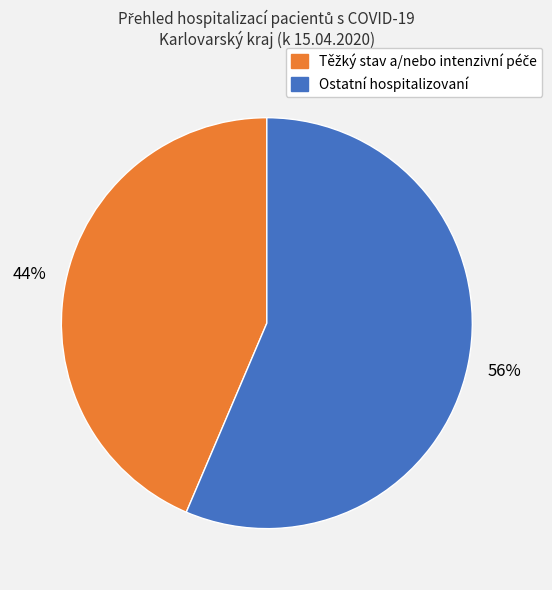

To the nearest percent, what is the average slice percentage?

50%